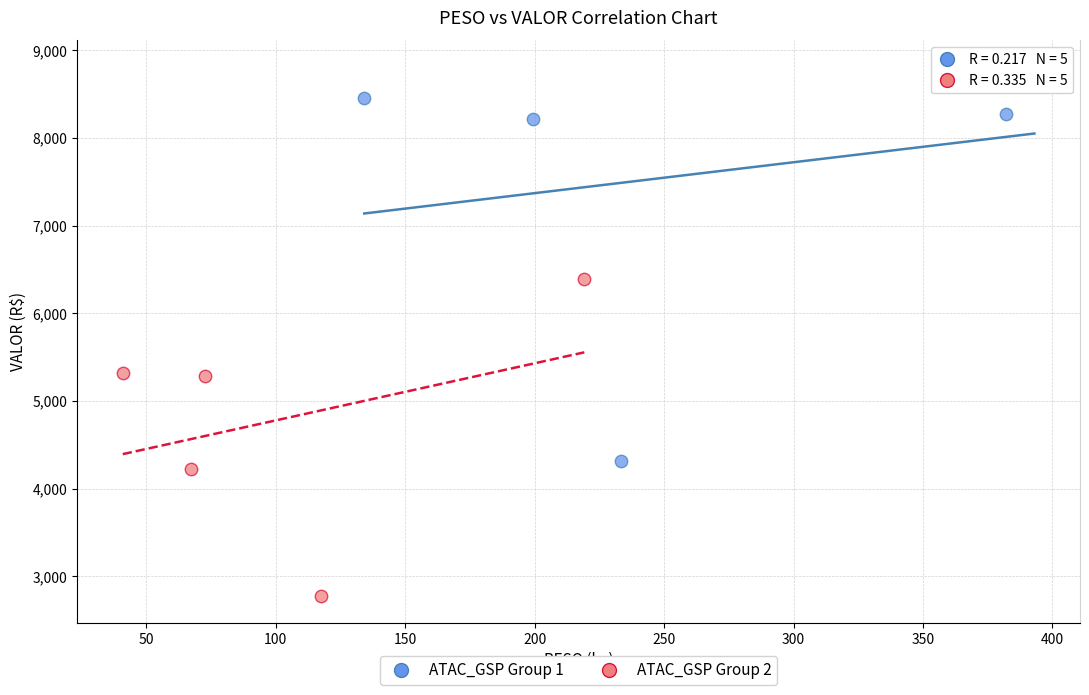

Which series contains the highest Y value?

ATAC_GSP Group 1